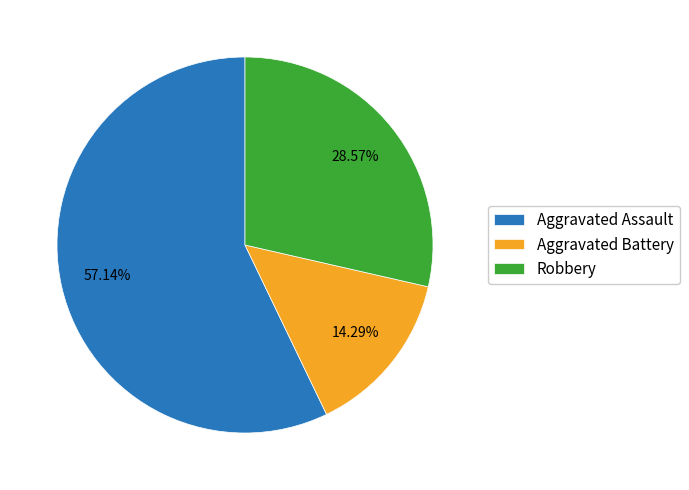

To the nearest percent, what percentage of the pie is Aggravated Assault?

57%